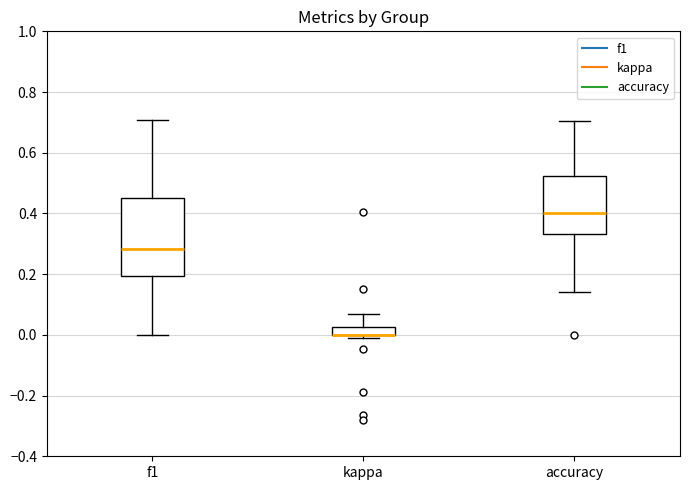

Comparing the boxes themselves (not the whiskers), which one is the tallest?

f1